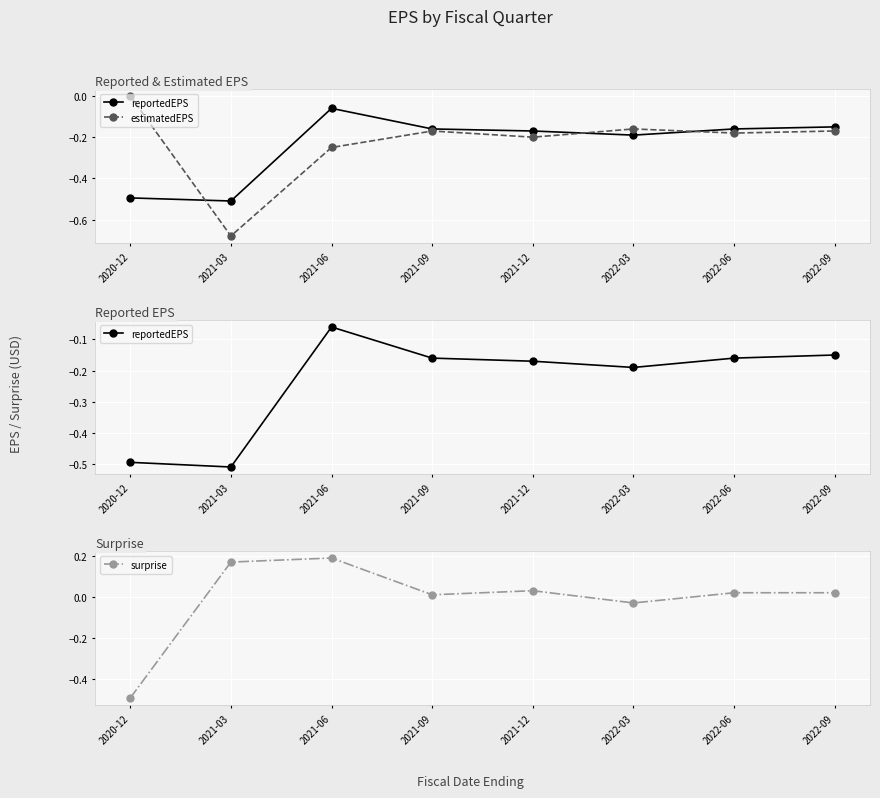

True or false: estimatedEPS has a value of 0.0 at 2020-12.

True